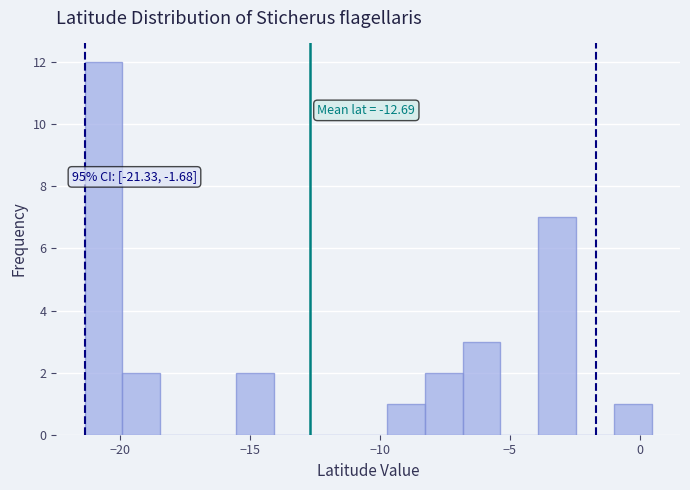

Around what value on the x-axis is the tallest bar? Give the approximate position of its centre, as read against the axis.

-20.5